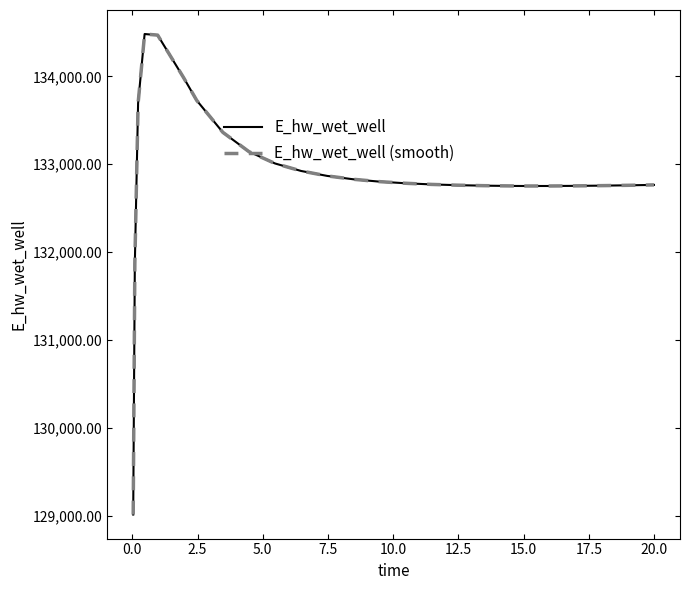

Reading right to left, transcribe all the data shown in this chart.

E_hw_wet_well: 132765.5	132765.4	132760.8	132757.2	132754.5	132753.1	132753.2	132753.9	132756.9	132762.4	132771.2	132784.2	132802.9	132829.6	132867.9	132924.2	133009.5	133143.9	133363.4	133725.9	133983.1	134469.4	134481.8	133692.8	131867.2	129015.8
E_hw_wet_well (smooth): 132765.5	132765.4	132760.8	132757.2	132754.5	132753.1	132753.2	132753.9	132756.9	132762.4	132771.2	132784.2	132802.9	132829.6	132867.9	132924.2	133009.5	133143.9	133363.4	133725.9	133983.1	134469.4	134481.8	133692.8	131867.2	129015.8